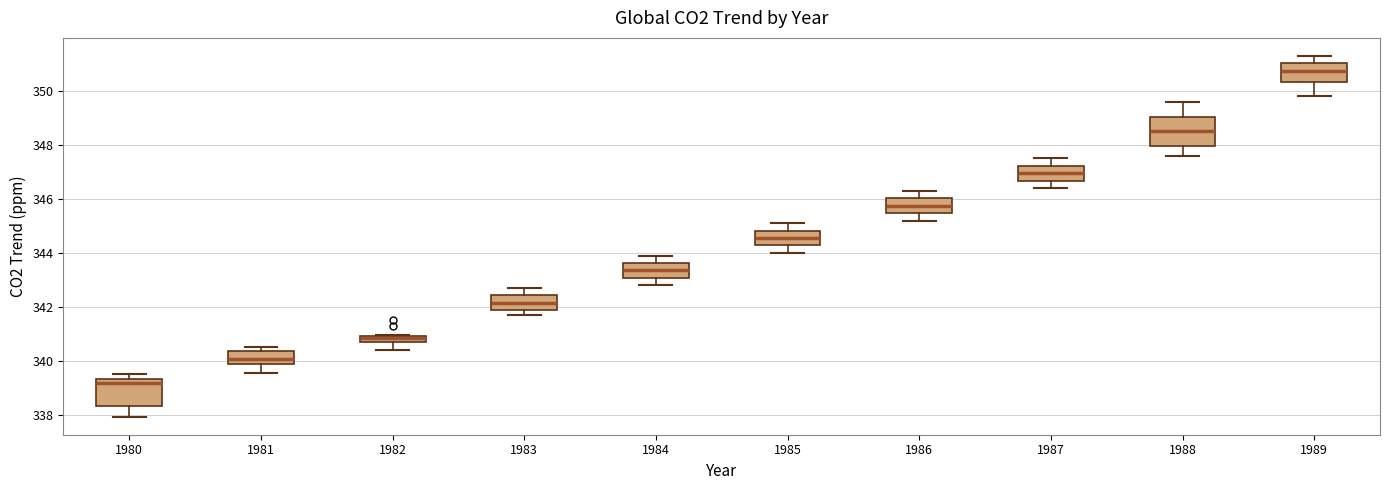

Where does the median line of the box at x = 1984 sit on the y-axis? The values are not printed on the chart, so give them approximately, as read against the axis.

343.4